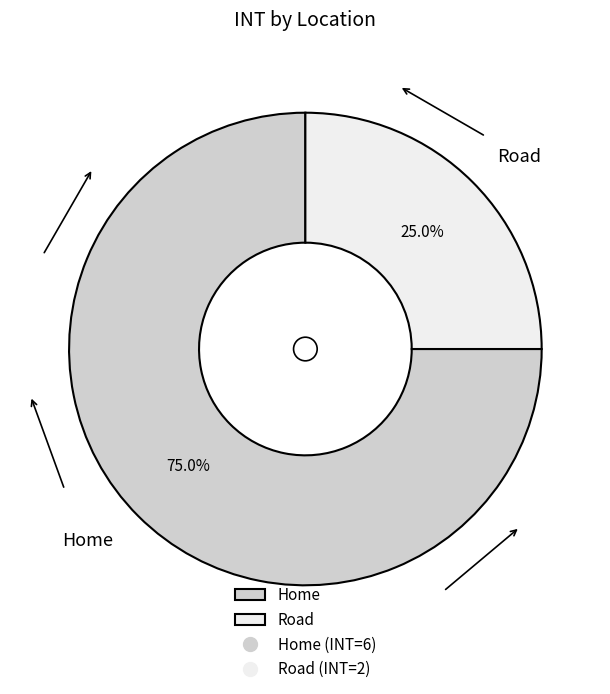

What is the smallest slice in the pie chart?

Road